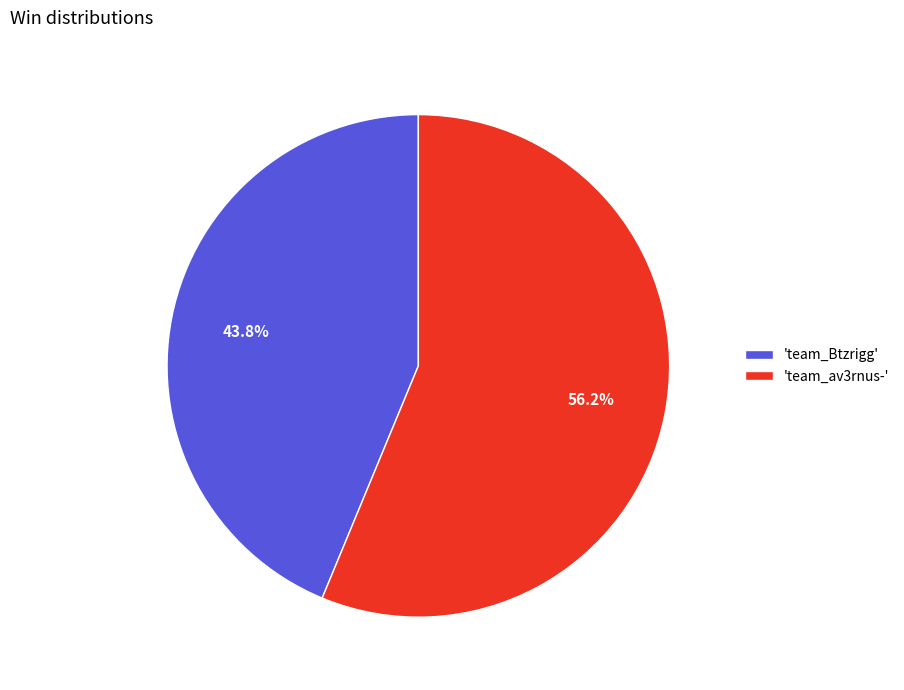

Which has a higher value, 'team_av3rnus-' or 'team_Btzrigg'?

'team_av3rnus-'